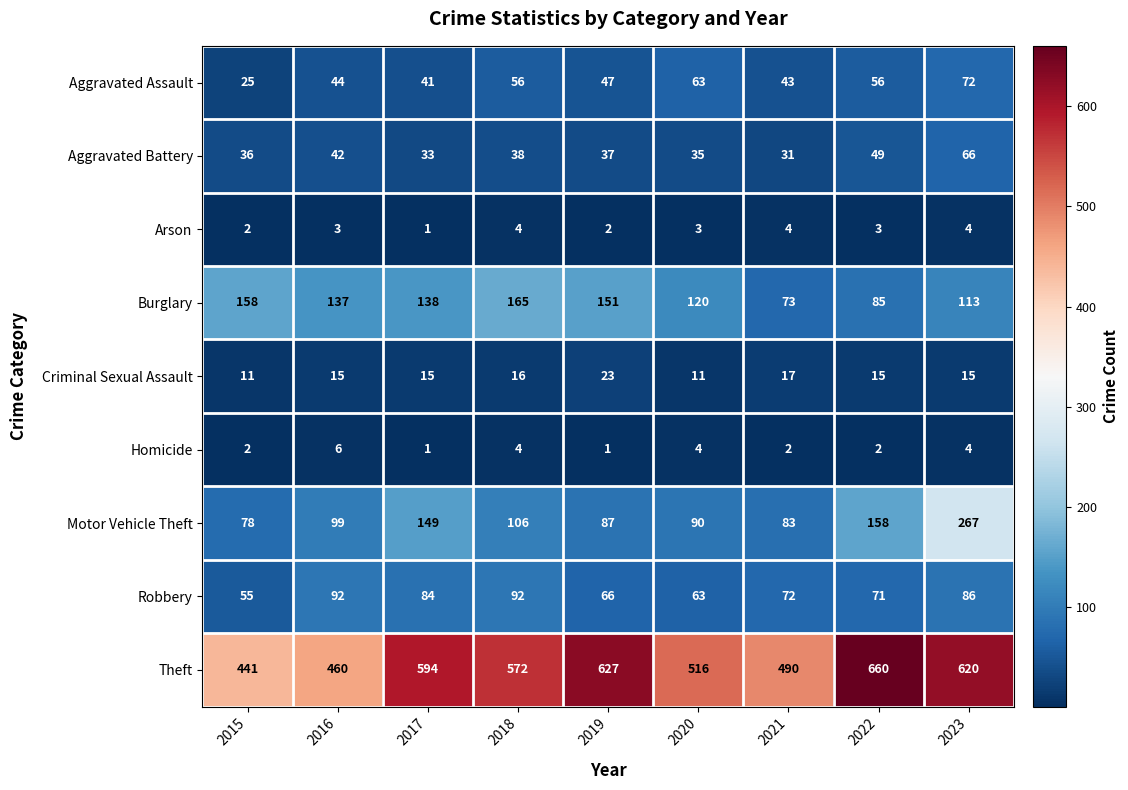

Count the Arson values in the range 2 to 4.

8